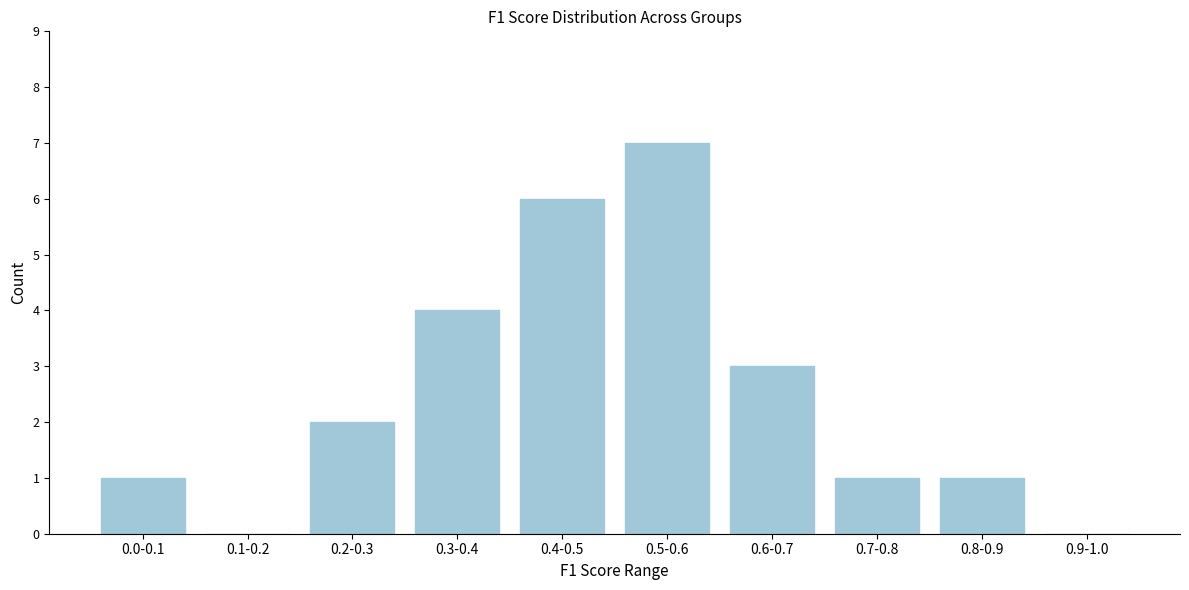

Reading right to left, what are all the values shown in this chart?

0.9-1.0=0	0.8-0.9=1	0.7-0.8=1	0.6-0.7=3	0.5-0.6=7	0.4-0.5=6	0.3-0.4=4	0.2-0.3=2	0.1-0.2=0	0.0-0.1=1